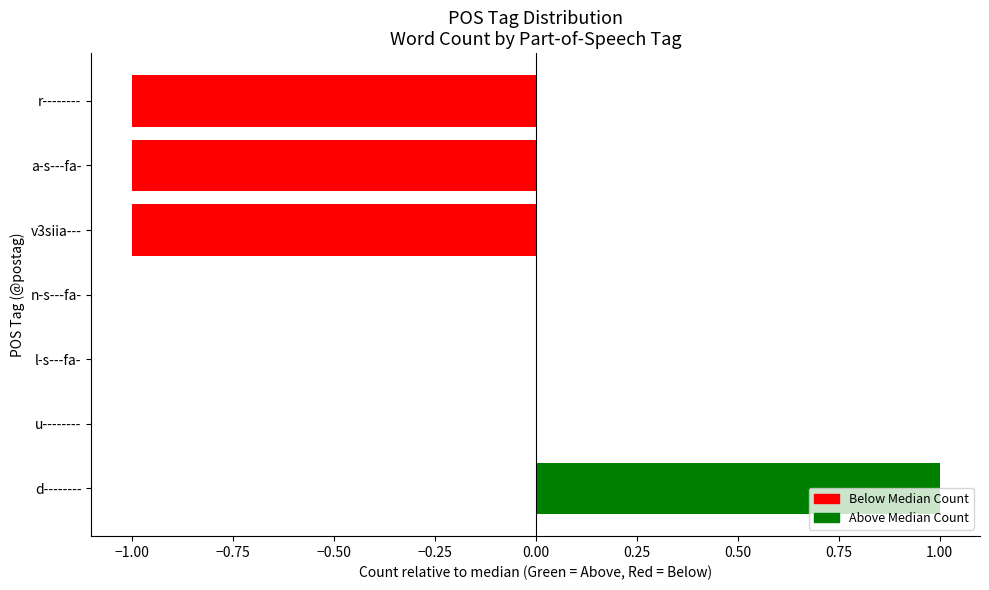

Which label corresponds to the largest value in the chart?

d--------